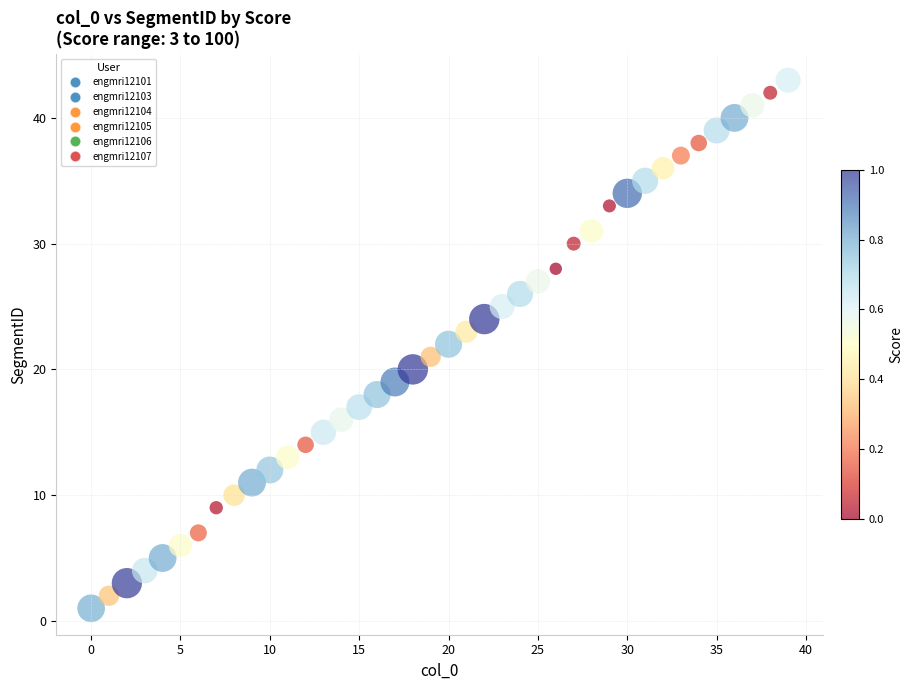

What is the range of Y values (max minus min)?

42